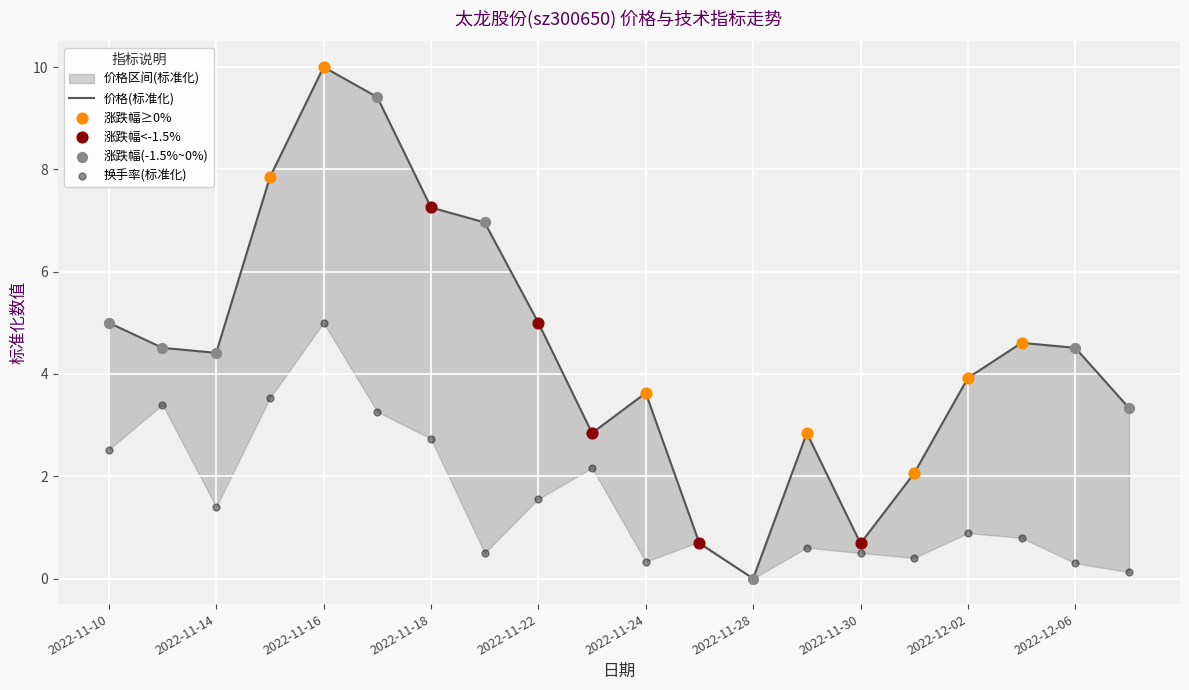

At which category is the sum across all series the highest?

2022-11-16